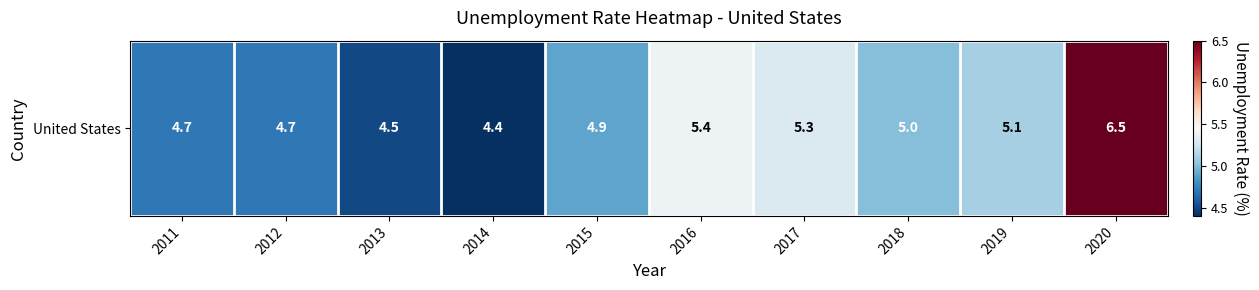

Reading right to left, list all the values displayed in this chart.

2020=6.5	2019=5.1	2018=5.0	2017=5.3	2016=5.4	2015=4.9	2014=4.4	2013=4.5	2012=4.7	2011=4.7